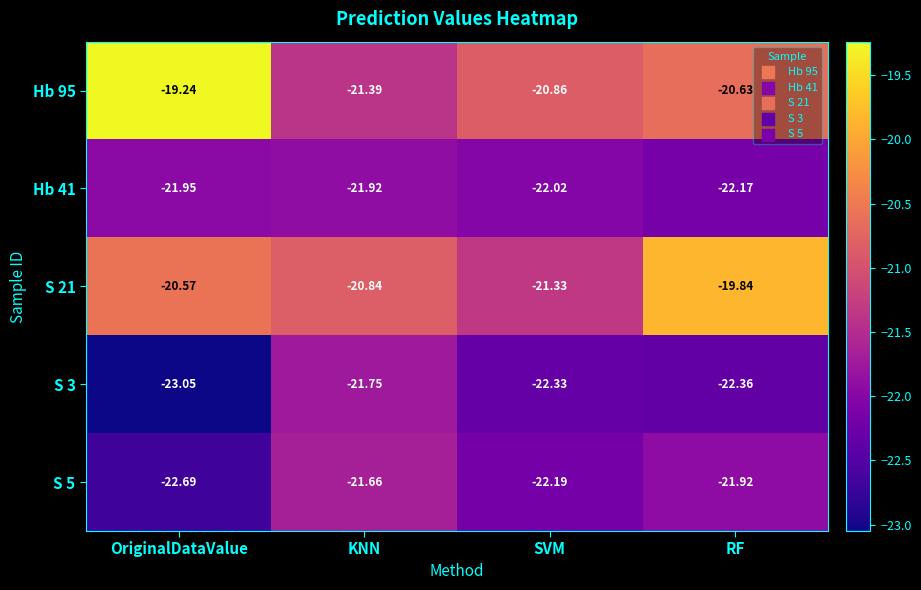

Which category has the highest value in the S 21 series?

RF